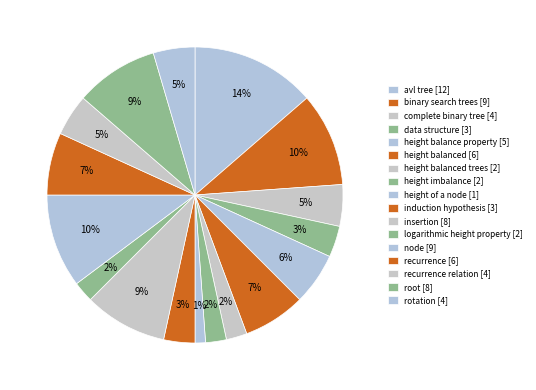

How many segments does this pie chart have?

17